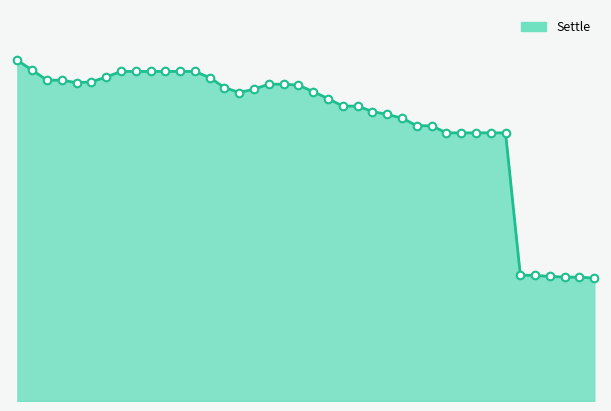

Is this an area chart (filled region under the line)?

Yes